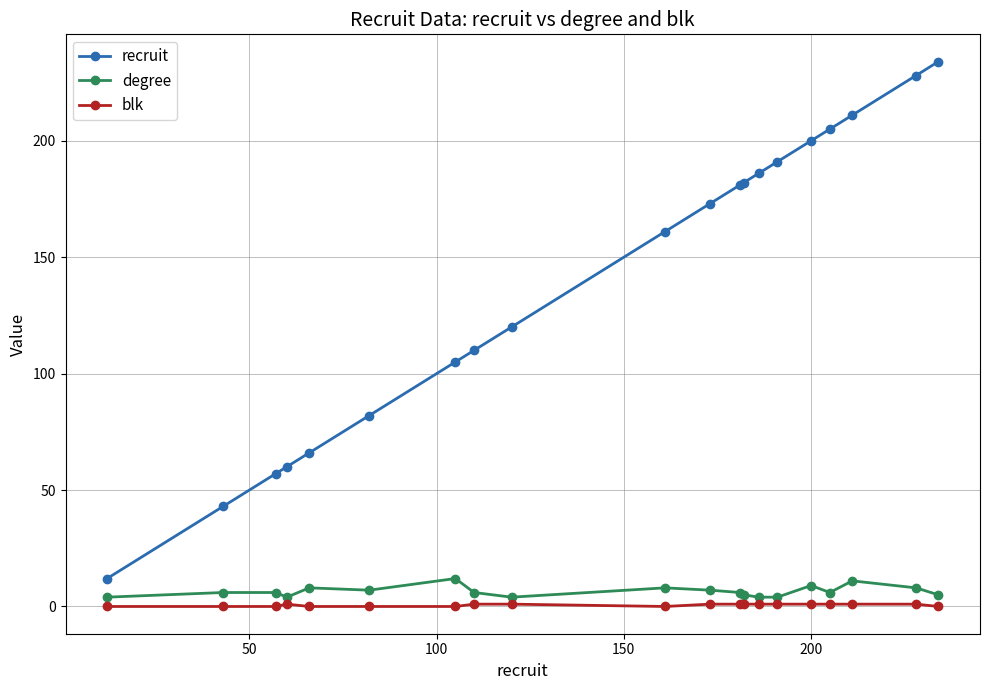

What are all the series names shown in the legend?

recruit, degree, blk